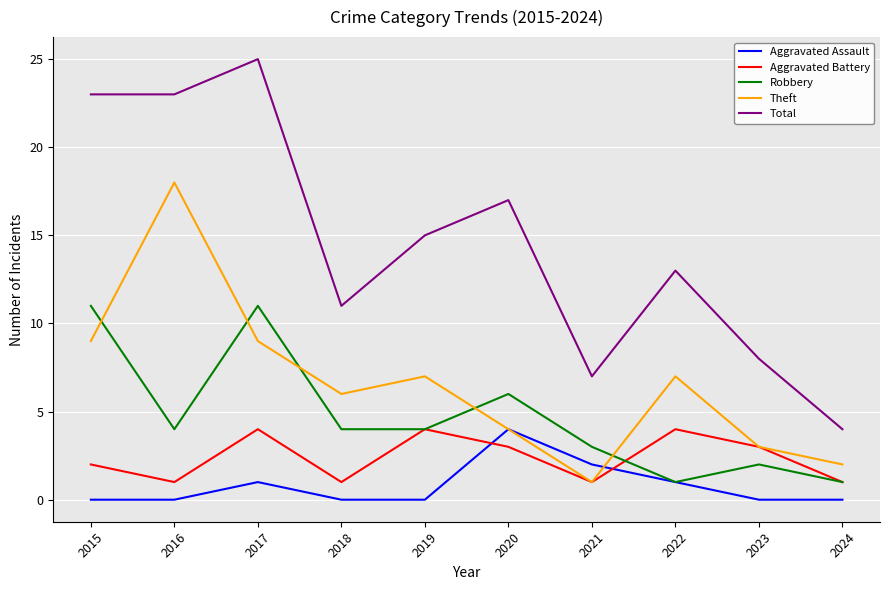

Does the chart display data point markers on the line(s)?

No